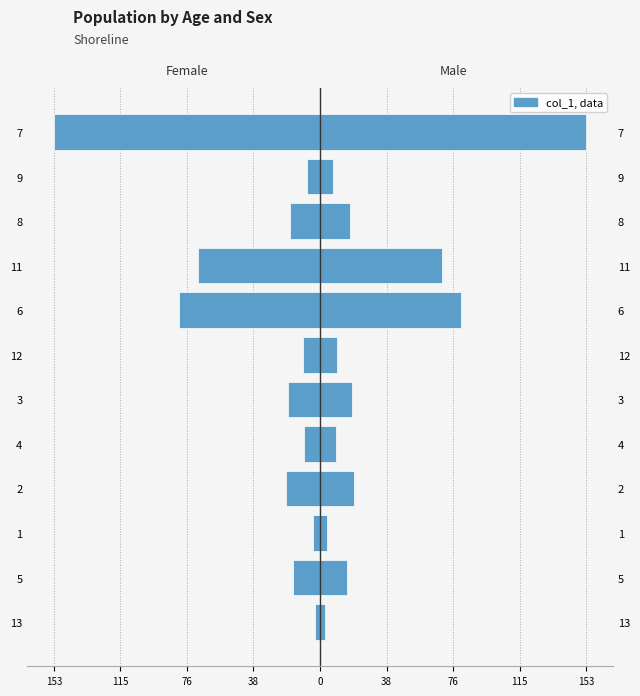

Rank the series by their maximum value, from highest to lowest.

col_1, col_1 (left)